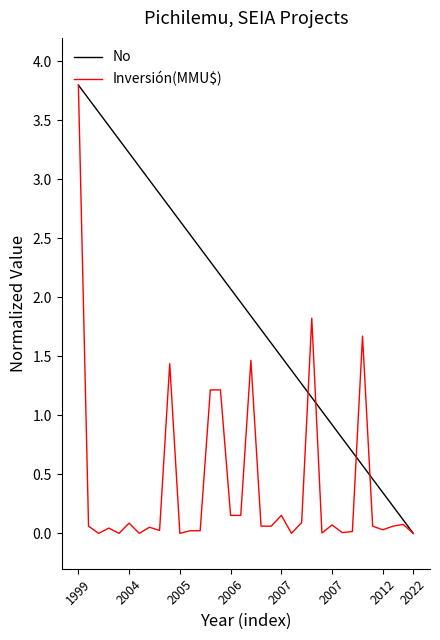

What are all the series names shown in the legend?

No, Inversión(MMU$)